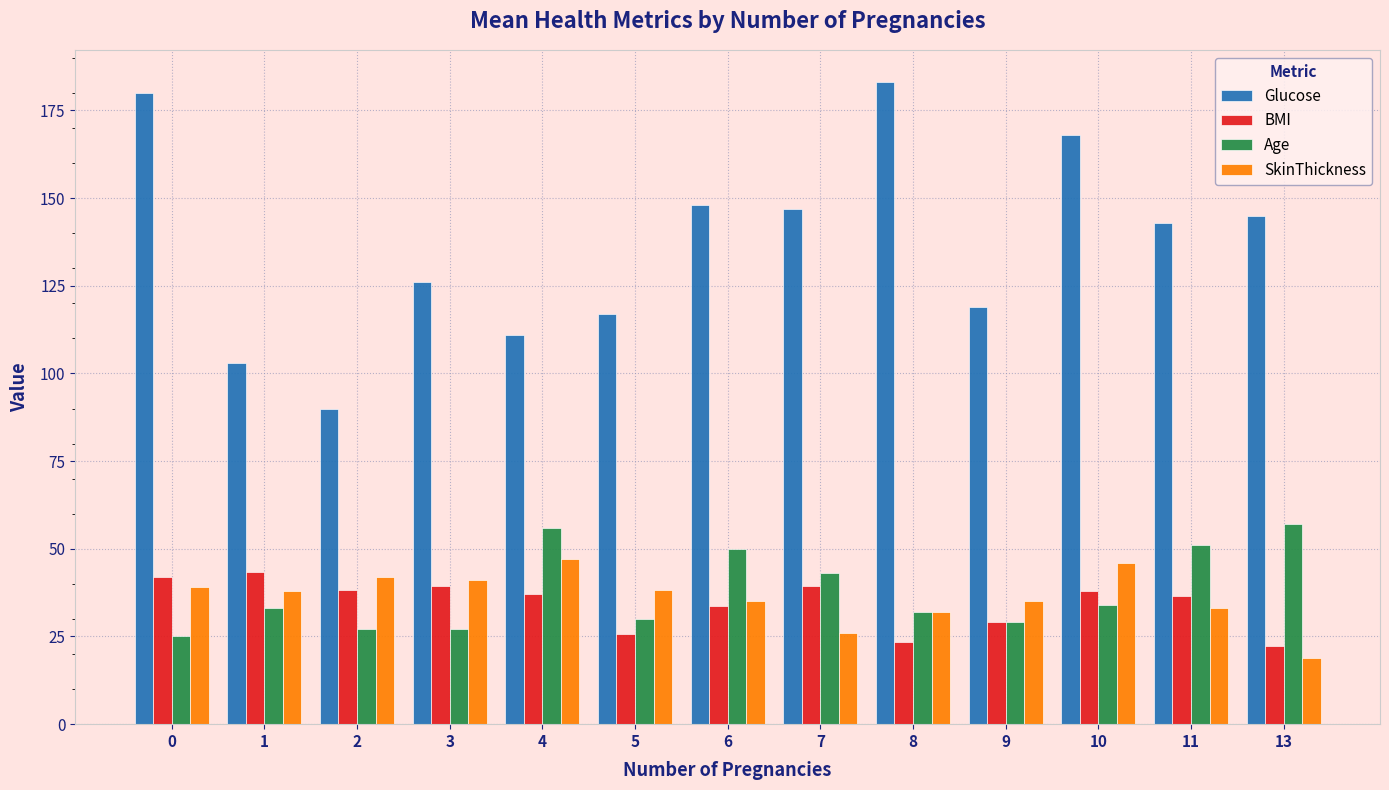

Between 3 and 10, which series saw the biggest shift?

Glucose